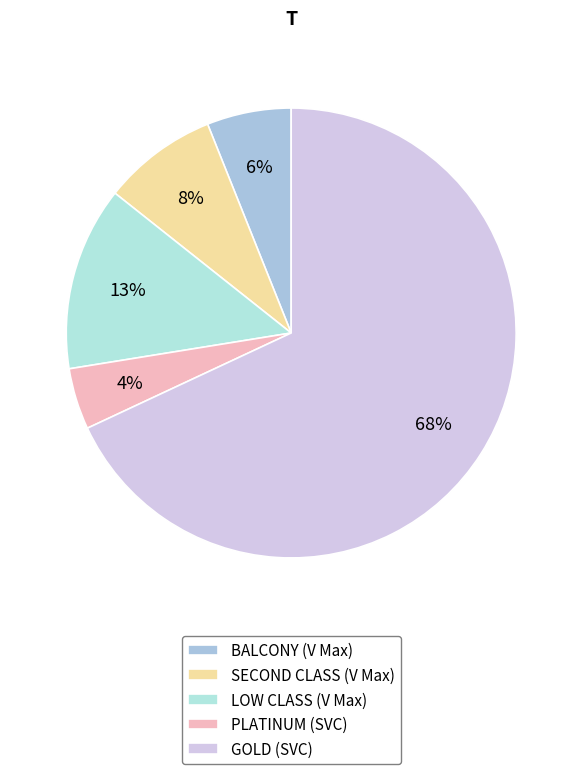

Between PLATINUM (SVC) and BALCONY (V Max), which is larger?

BALCONY (V Max)